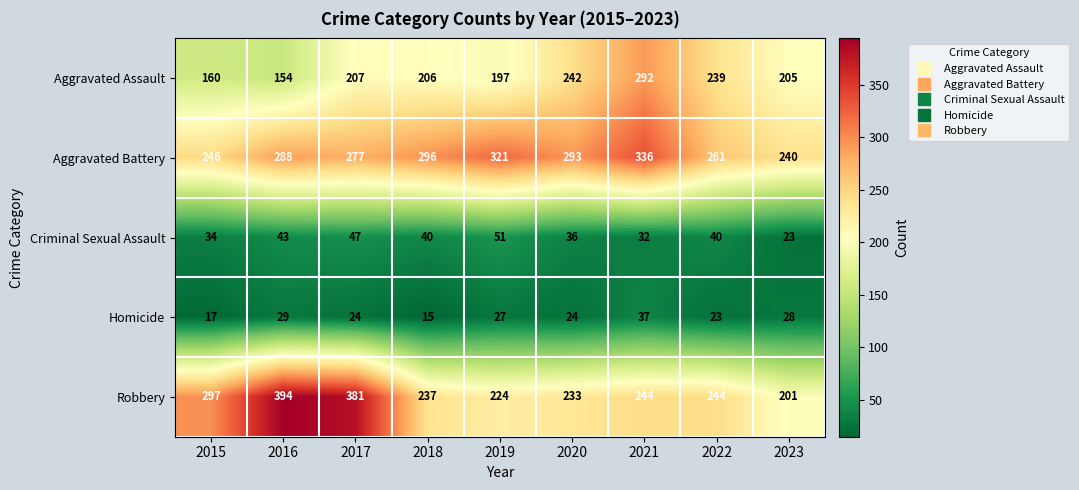

How many values in the Aggravated Battery series are below 288?

4